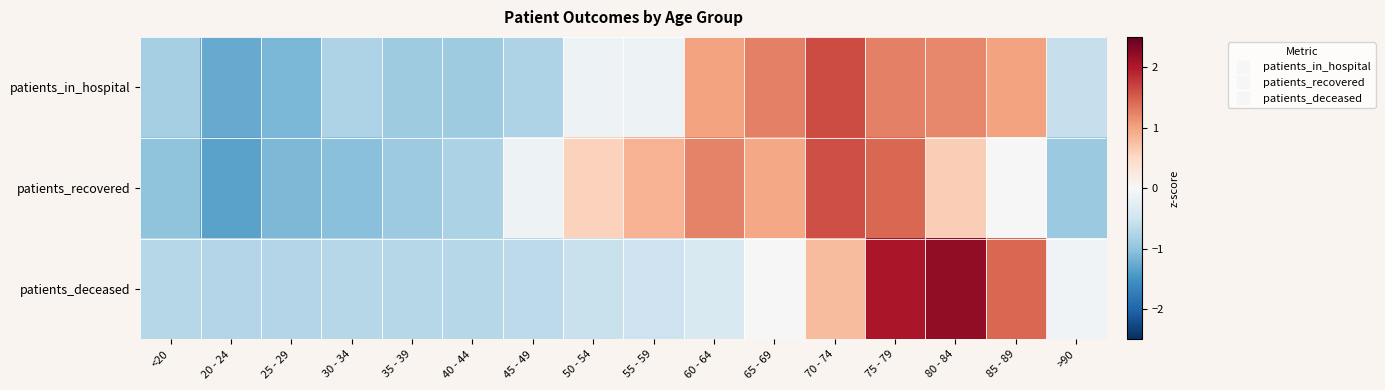

What is the total value across all series at 50 - 54?

-0.1